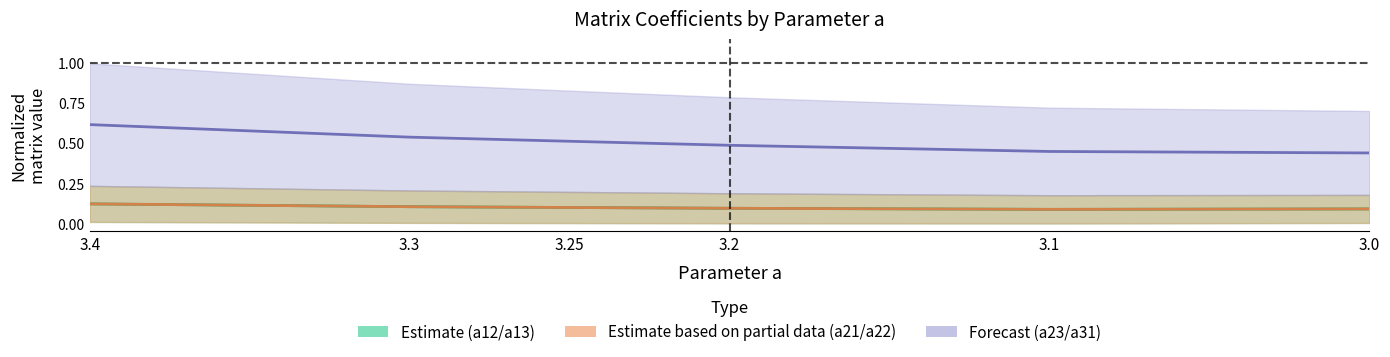

The a12+a13 mid series shows 0.1 at 3.2. True or false?

True